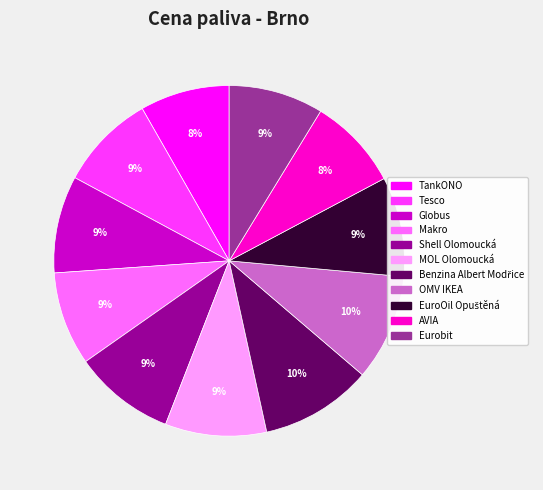

To the nearest percent, what percentage of the pie is Eurobit?

9%